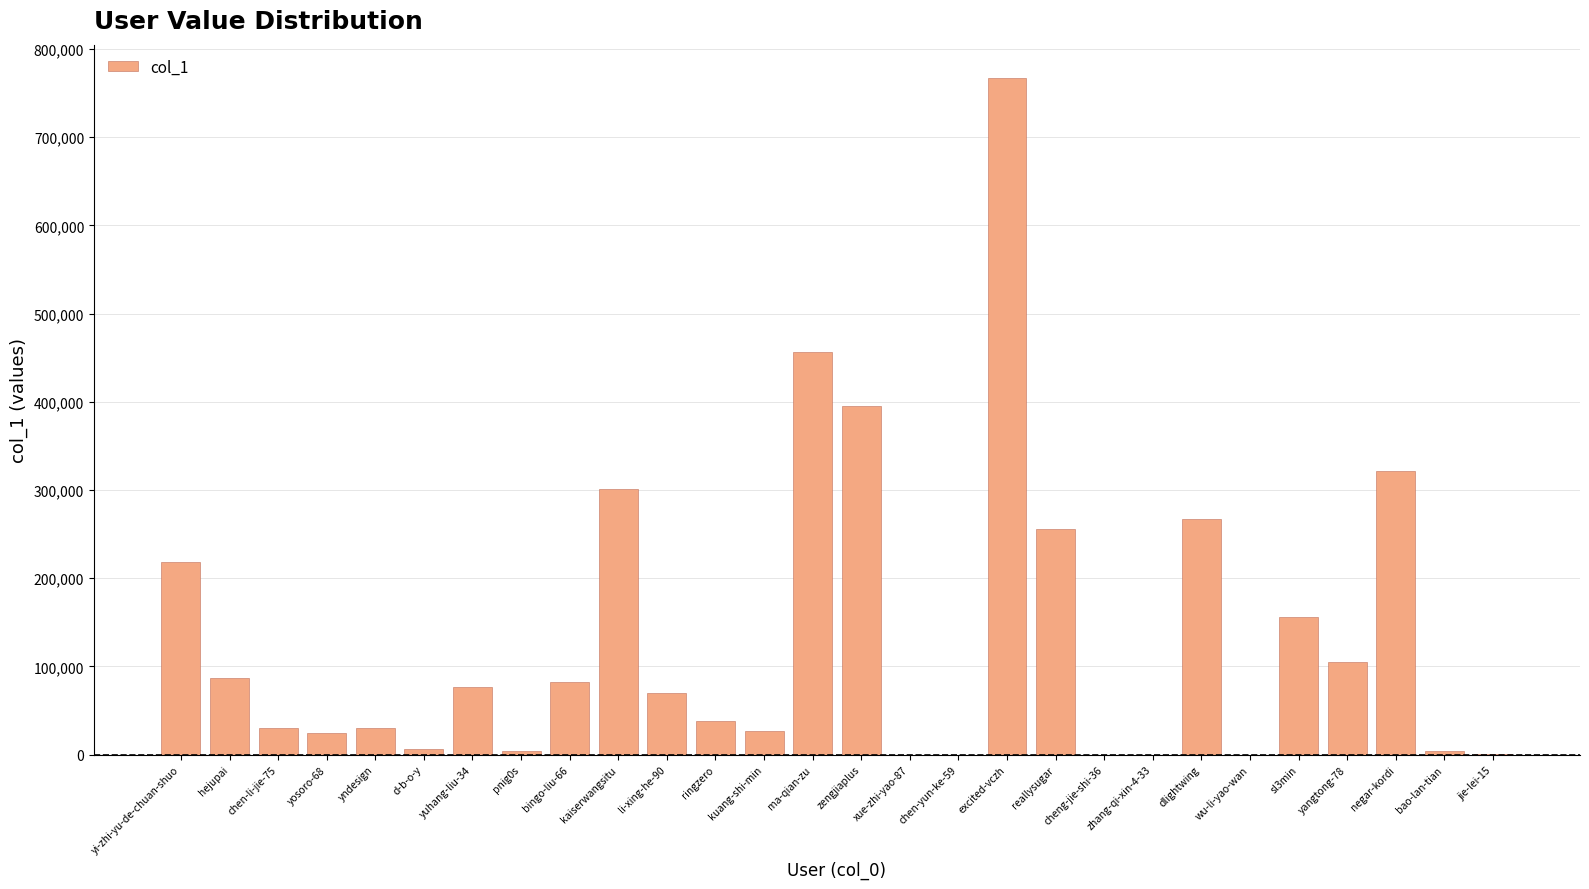

What is the maximum value shown in the chart?

766685